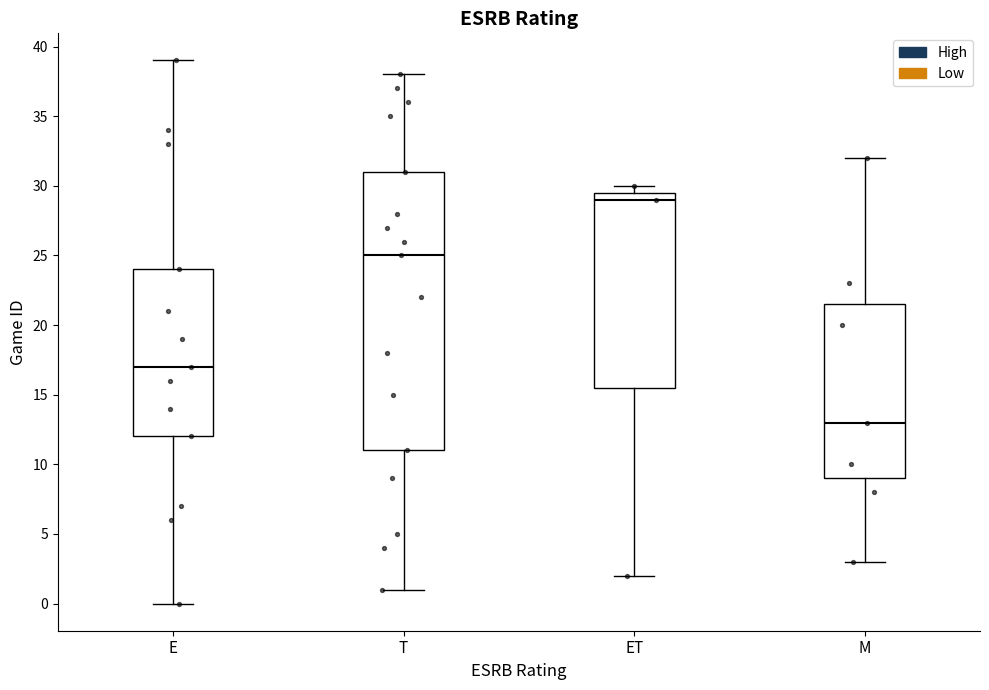

Where is the lower edge of the box for E on the y-axis? The values are not printed on the chart, so give them approximately, as read against the axis.

12.0